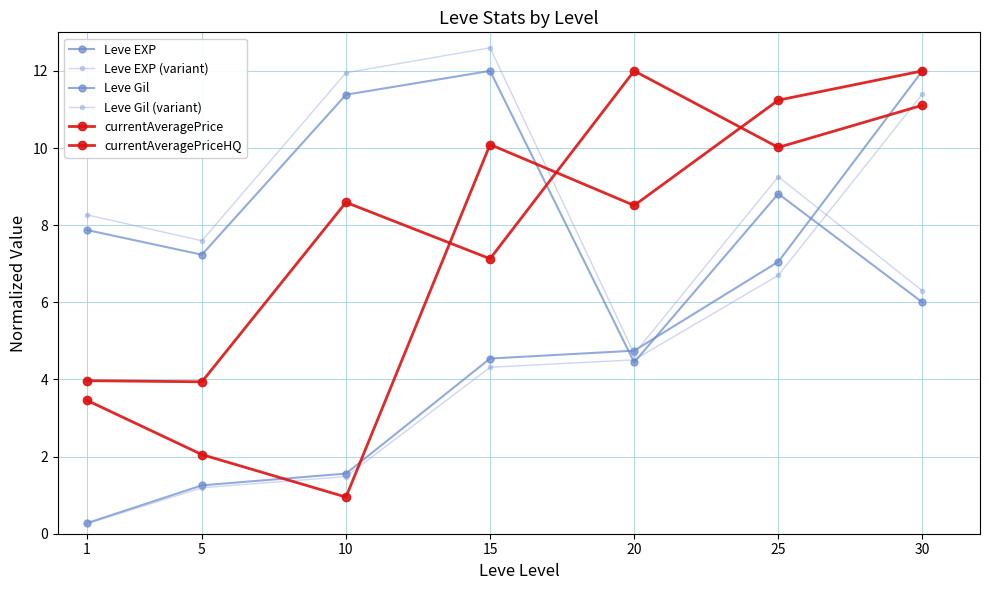

Does the chart display data point markers on the line(s)?

Yes